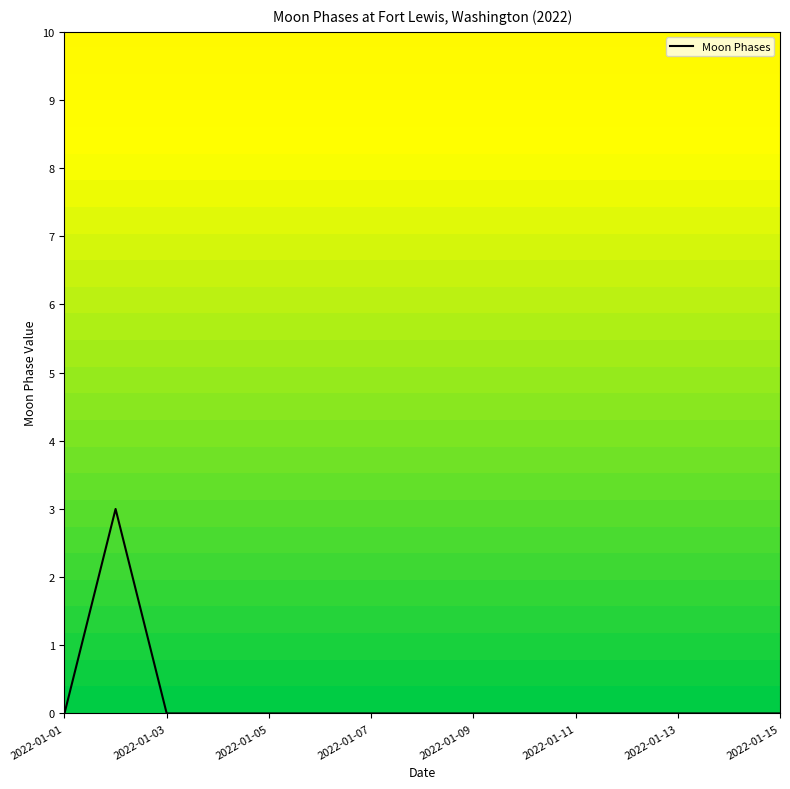

What is the sum of all values?

3